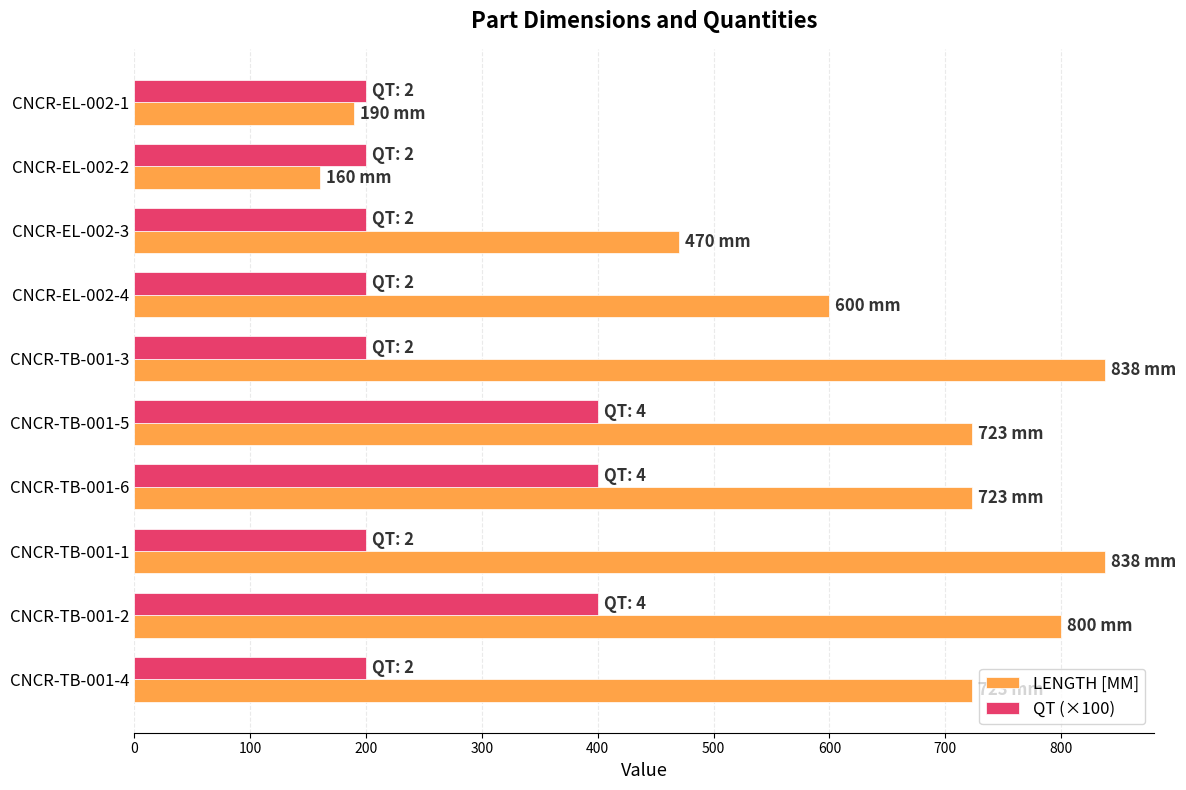

What is the spread (max minus min) of values at CNCR-EL-002-2?

40